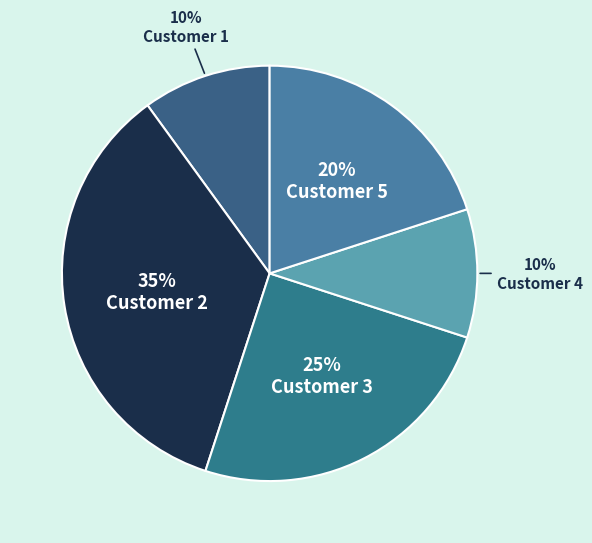

How many segments does this pie chart have?

5